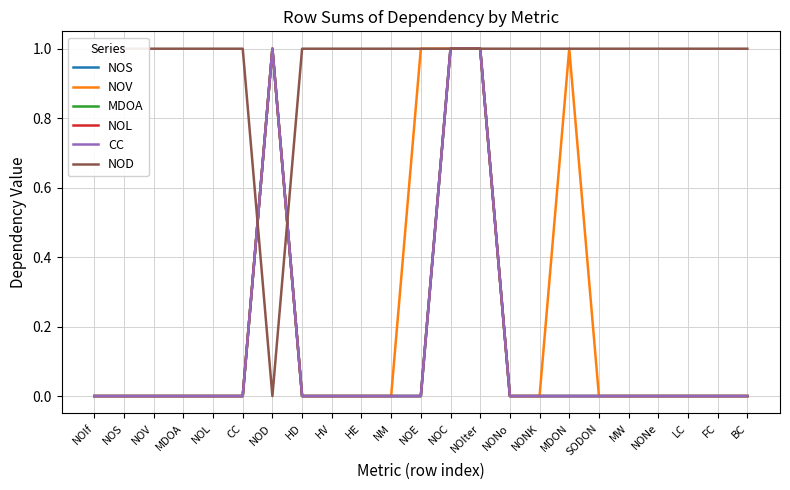

True or false: NOS and CC intersect in this chart.

False